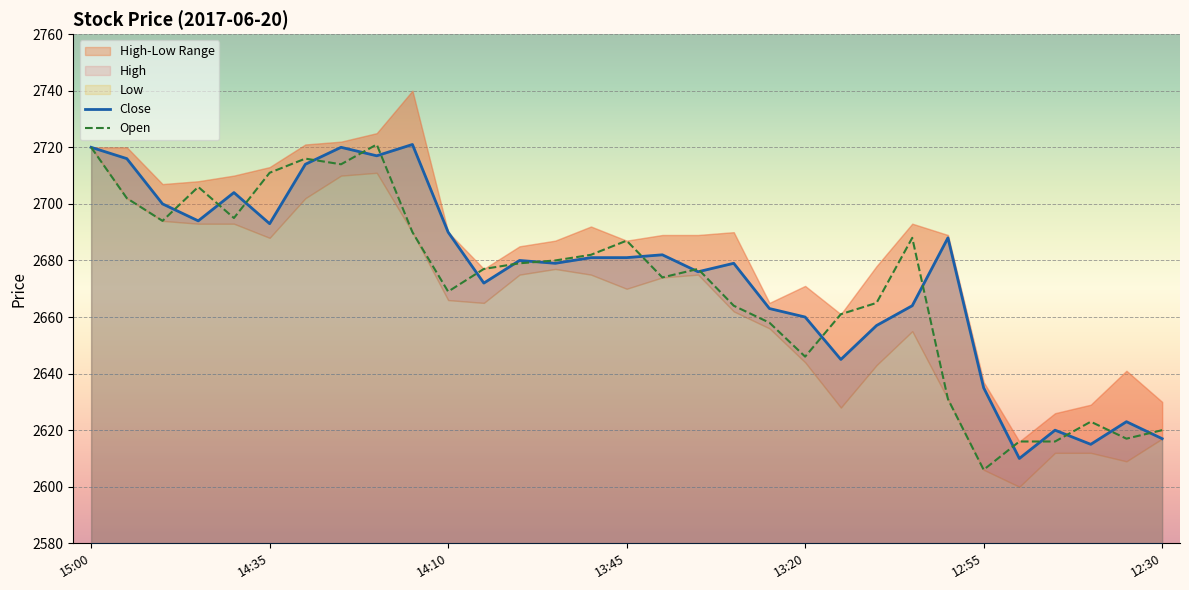

What is the sum of all Close values?

82916